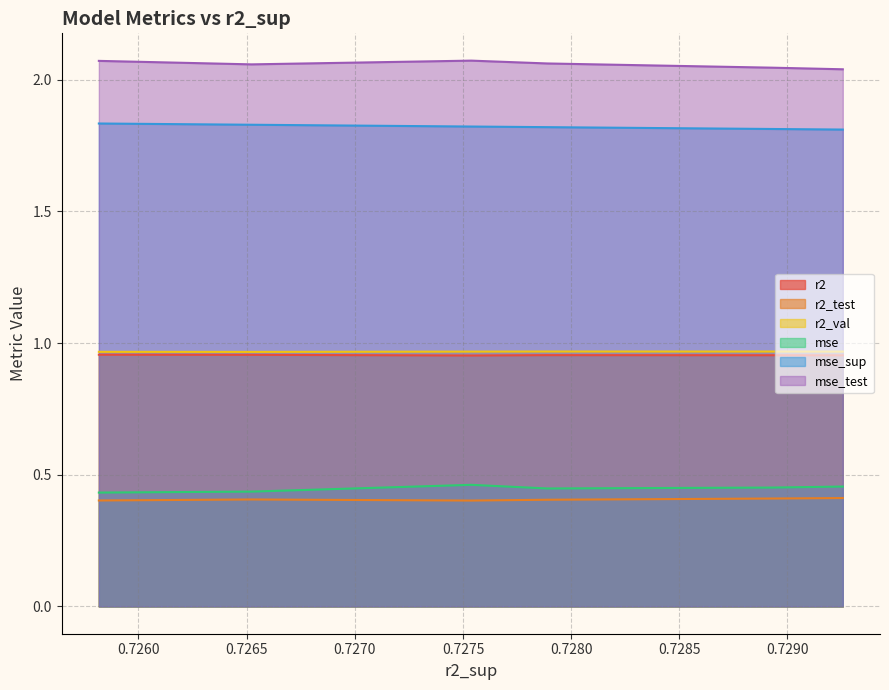

Does the chart have visible grid lines?

Yes